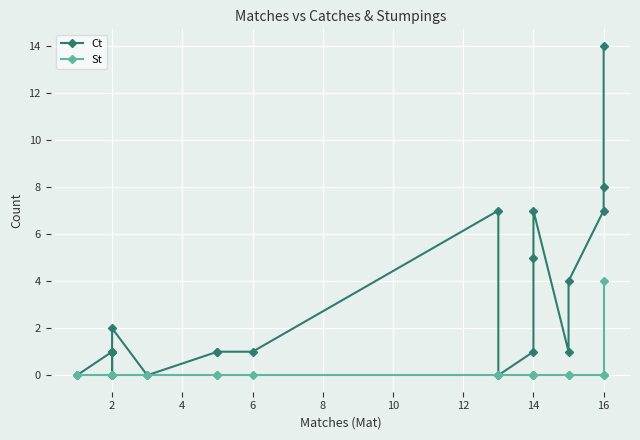

The value of St at 15 is 0. True or false?

True